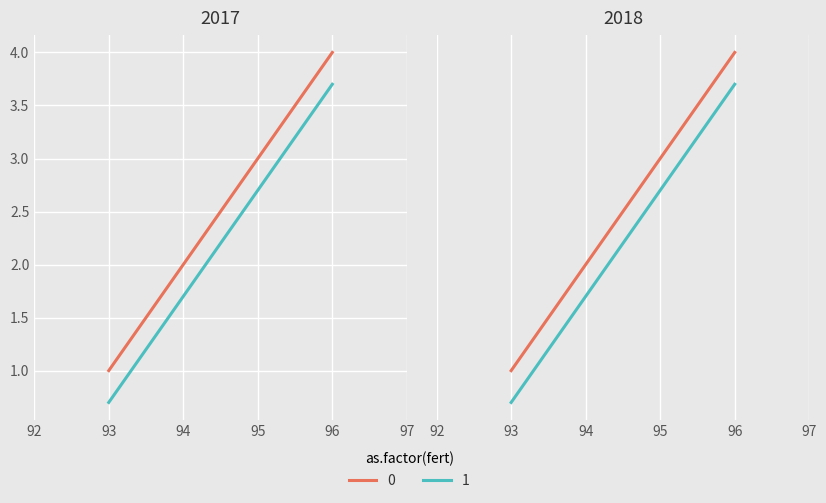

How many data points are less than 3?

2